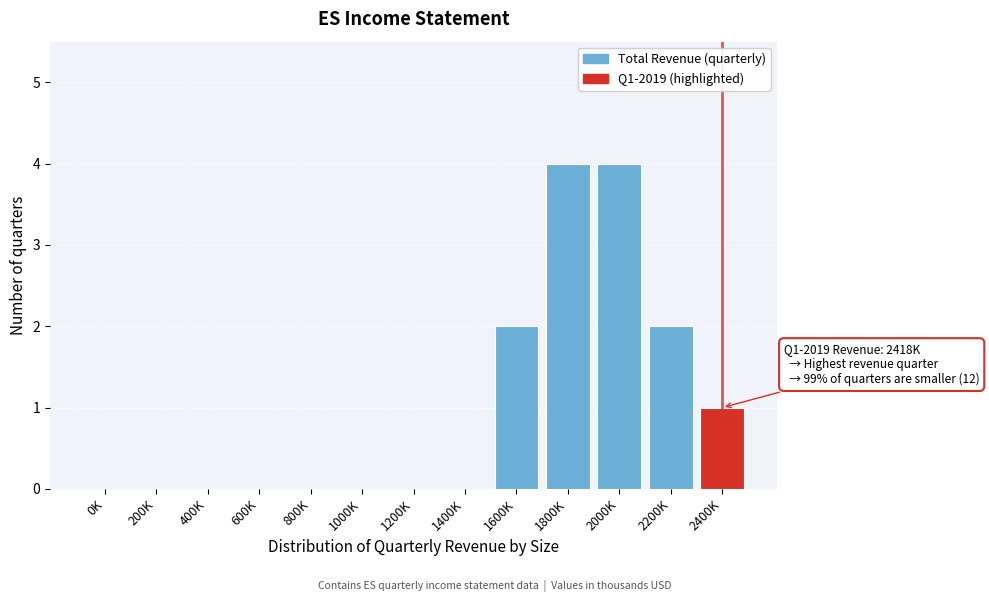

Reading left to right, transcribe all the data shown in this chart.

0K=0	200K=0	400K=0	600K=0	800K=0	1000K=0	1200K=0	1400K=0	1600K=2	1800K=4	2000K=4	2200K=2	2400K=1